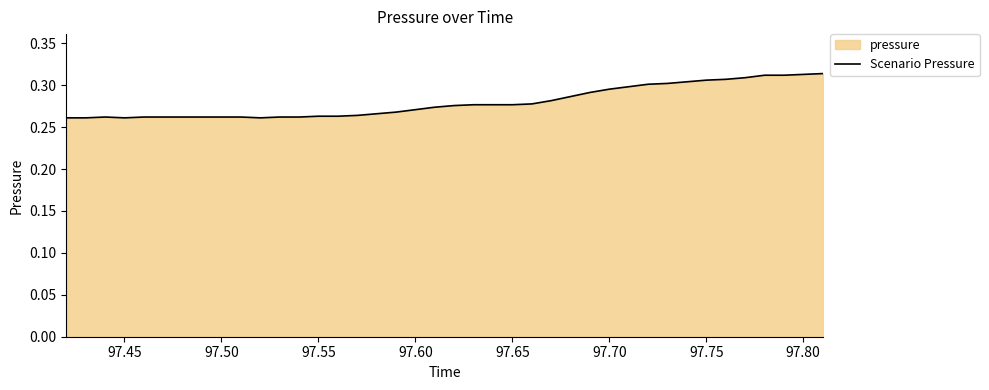

Reading right to left, what are all the values shown in this chart?

0.3	0.3	0.3	0.3	0.3	0.3	0.3	0.3	0.3	0.3	0.3	0.3	0.3	0.3	0.3	0.3	0.3	0.3	0.3	0.3	0.3	0.3	0.3	0.3	0.3	0.3	0.3	0.3	0.3	0.3	0.3	0.3	0.3	0.3	0.3	0.3	0.3	0.3	0.3	0.3